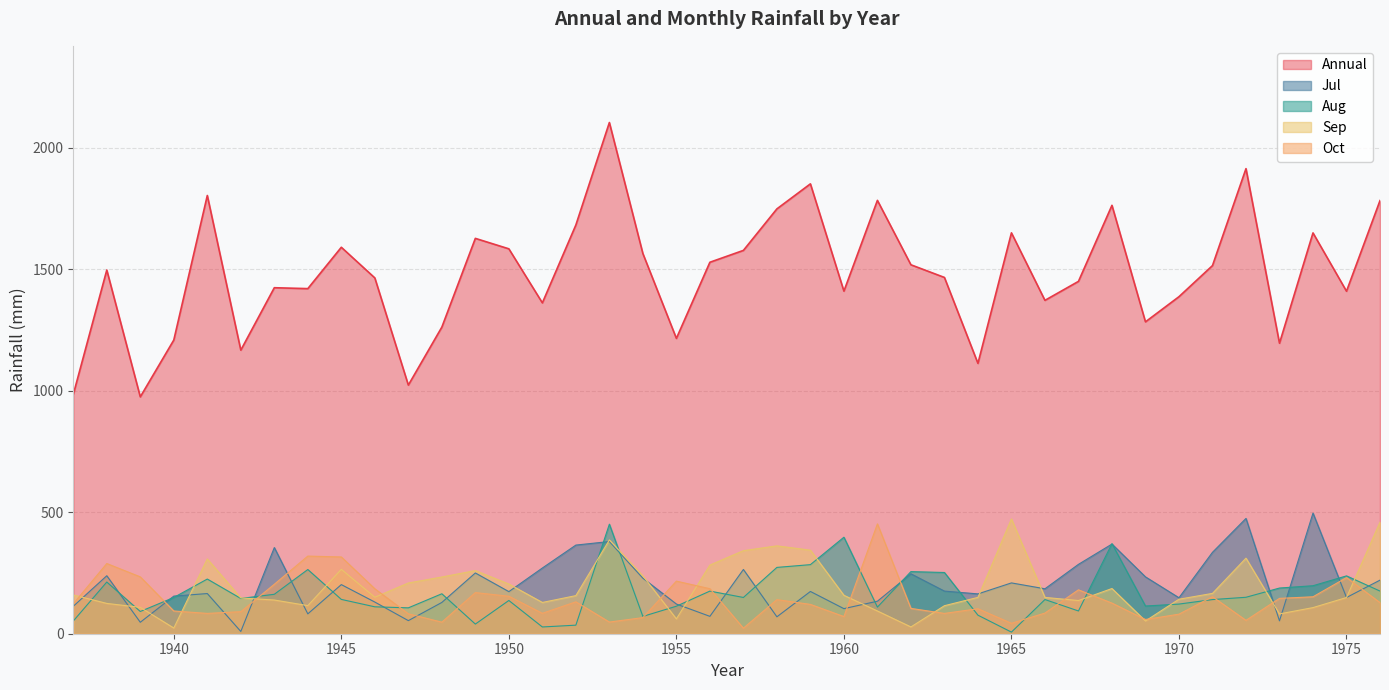

Rank the series by their maximum value, from lowest to highest.

Aug, Oct, Sep, Jul, Annual